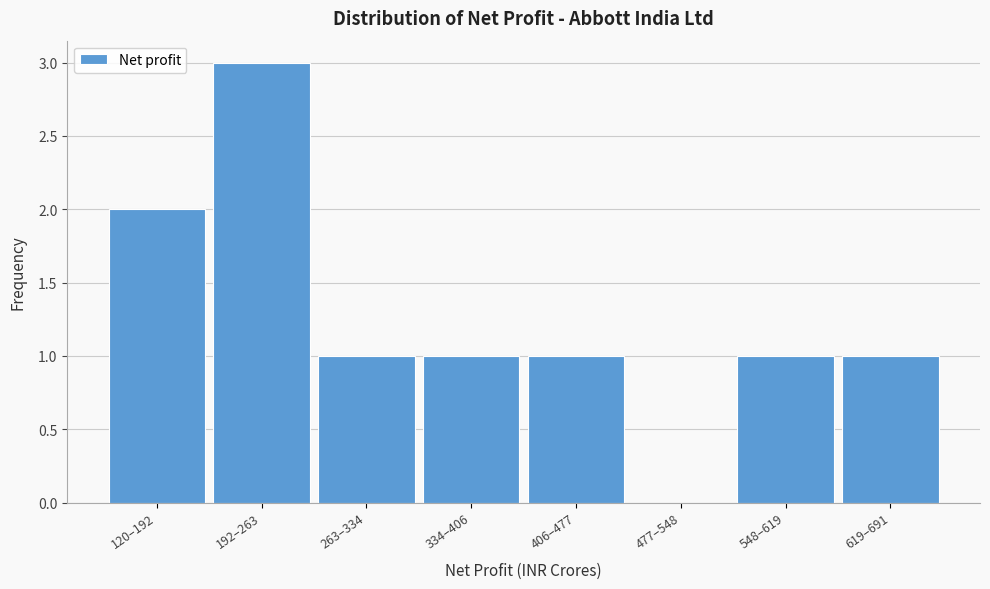

Reading right to left, what are all the values shown in this chart?

619–691=1	548–619=1	477–548=0	406–477=1	334–406=1	263–334=1	192–263=3	120–192=2